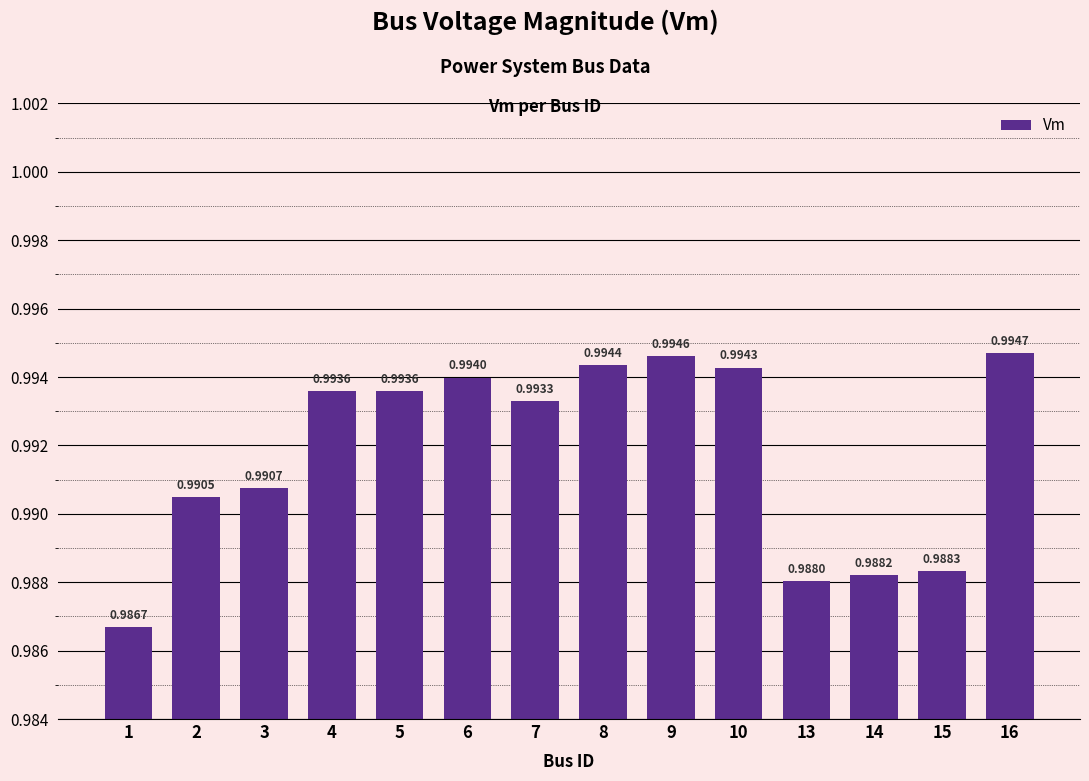

Where is the data nearest to the value 0?

1